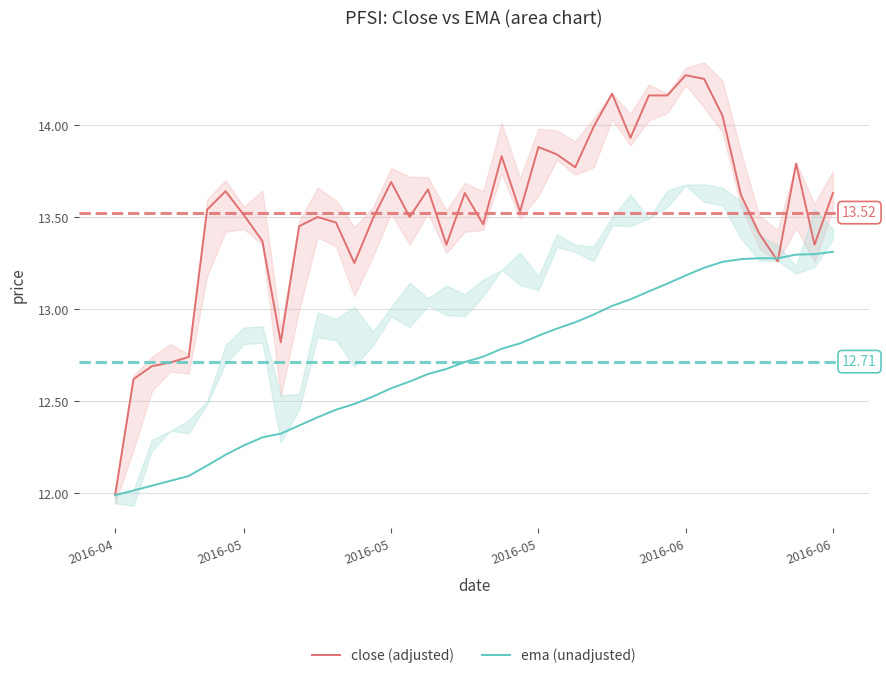

What is the sum of the close (adjusted) values at 15 and 23?

27.6